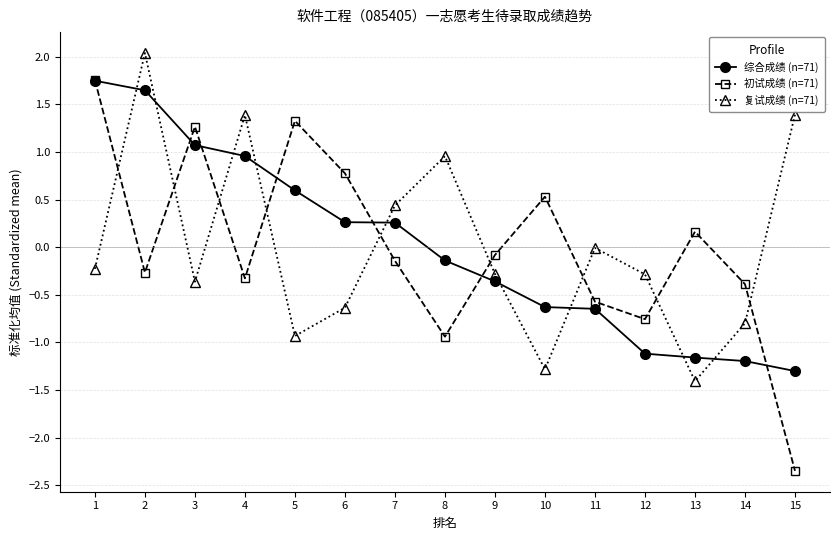

What is the spread (max minus min) of values at 2?

2.3